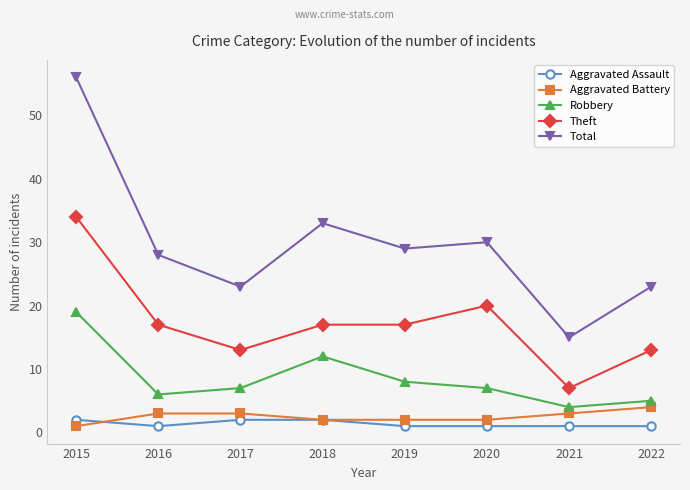

Where is the first local minimum for Theft?

2017